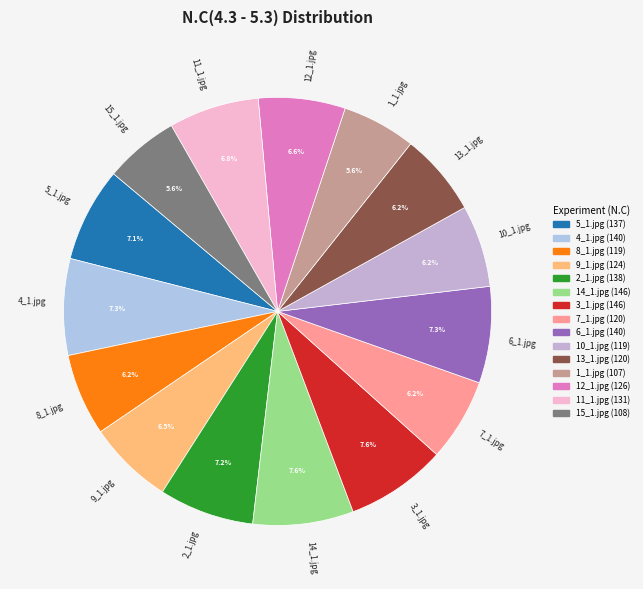

Between 14_1.jpg and 1_1.jpg, which is larger?

14_1.jpg